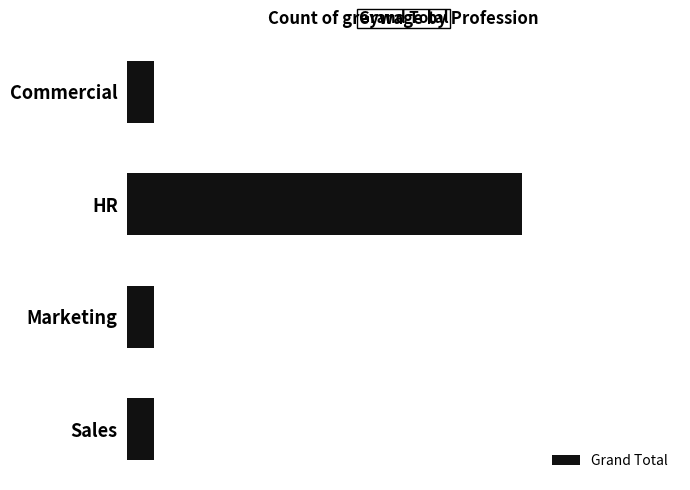

Rank the categories by value from lowest to highest.

Commercial, Marketing, Sales, HR